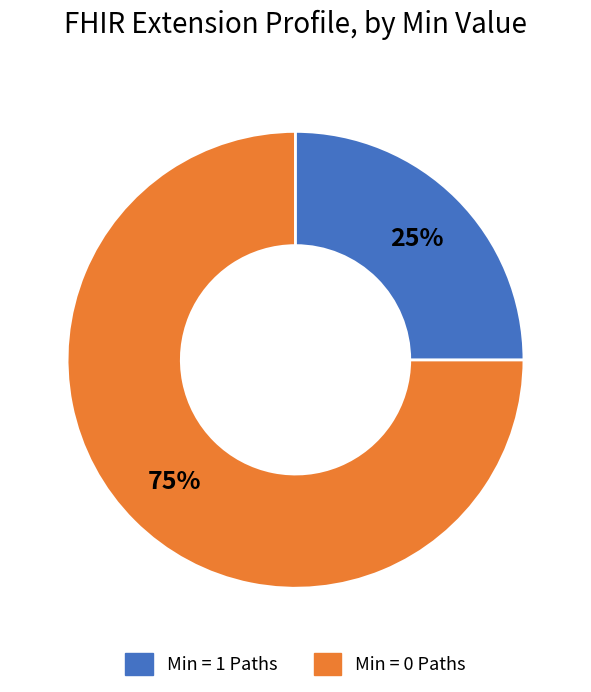

Does any single category account for the majority?

Yes